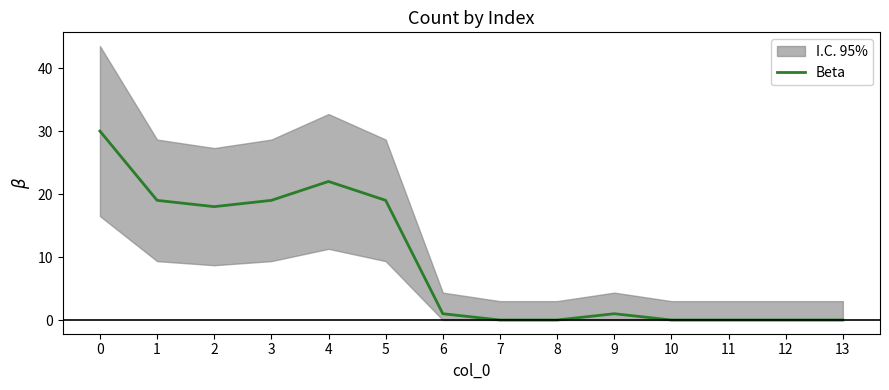

Is it true that the value at 12 is 0?

True